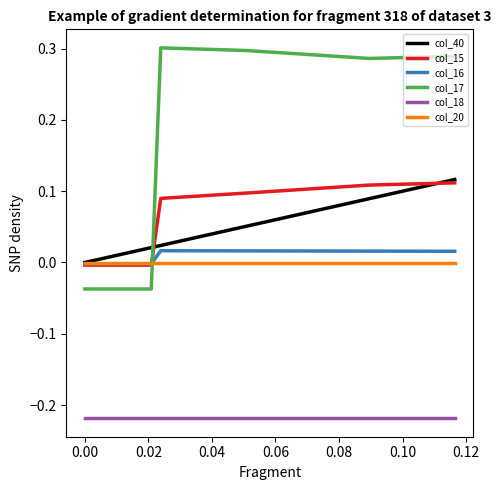

Which series has the widest spread of values?

col_17